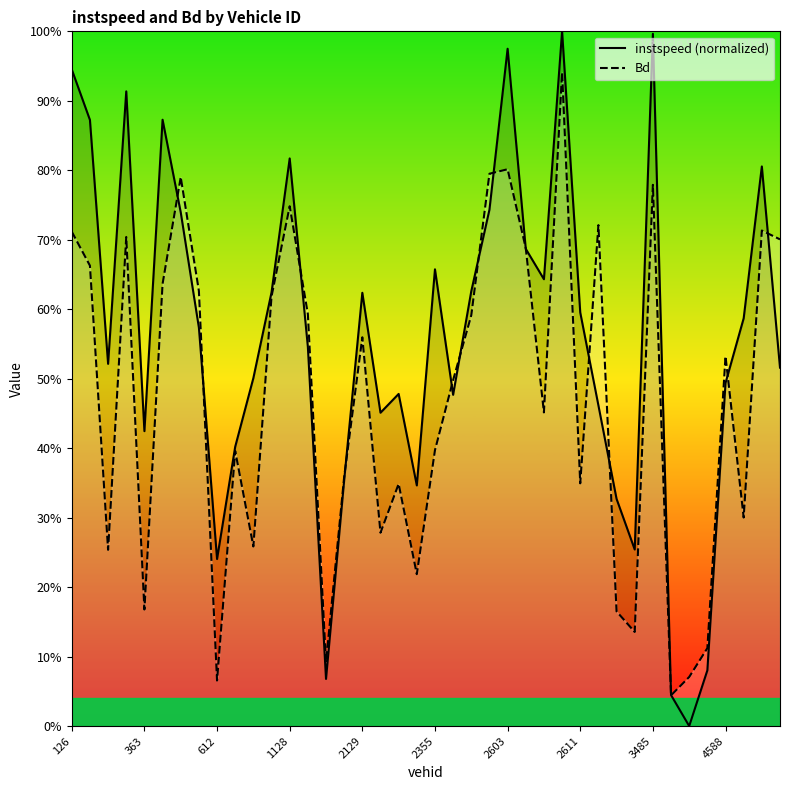

Which series has the largest total across all categories?

instspeed